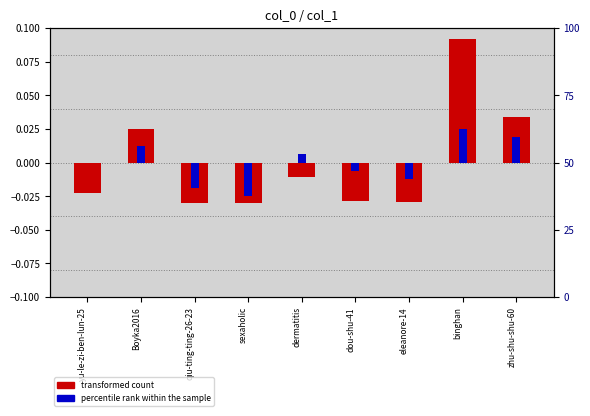

At how many categories does at least one series exceed 0?

4